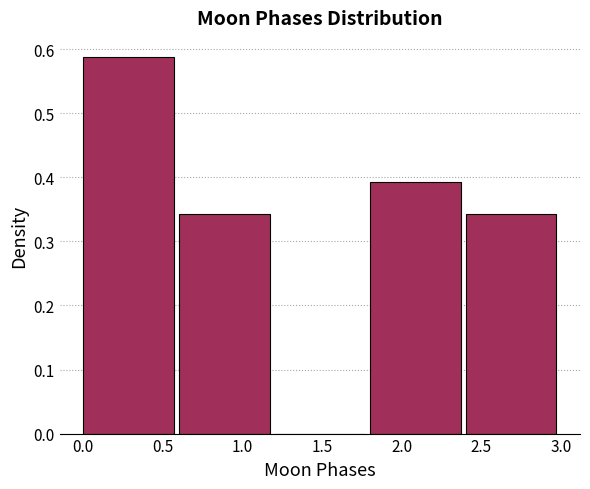

What is the height of the bar covering 0.0 to 0.6 on the x-axis? The values are not printed on the chart, so give them approximately, as read against the axis.

0.59